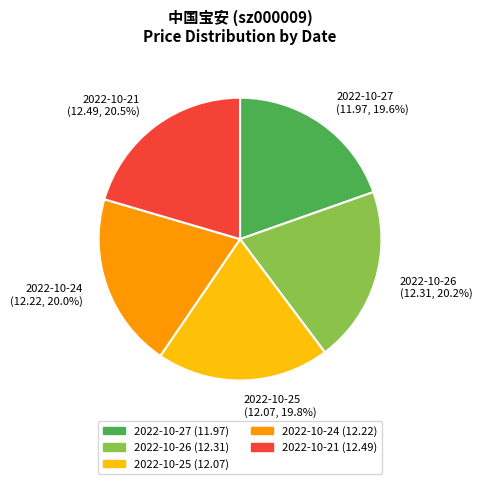

Does 2022-10-25 account for over 50% of the chart?

No